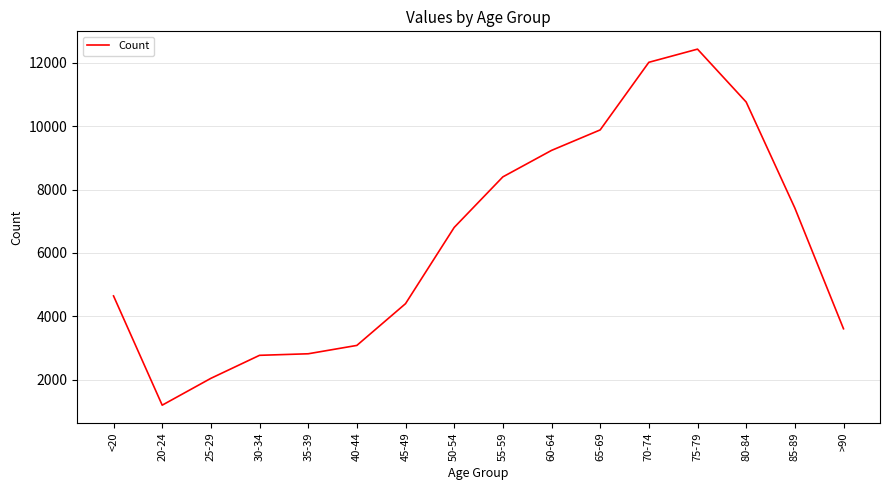

Is it true that the value at 35-39 is 5014?

False